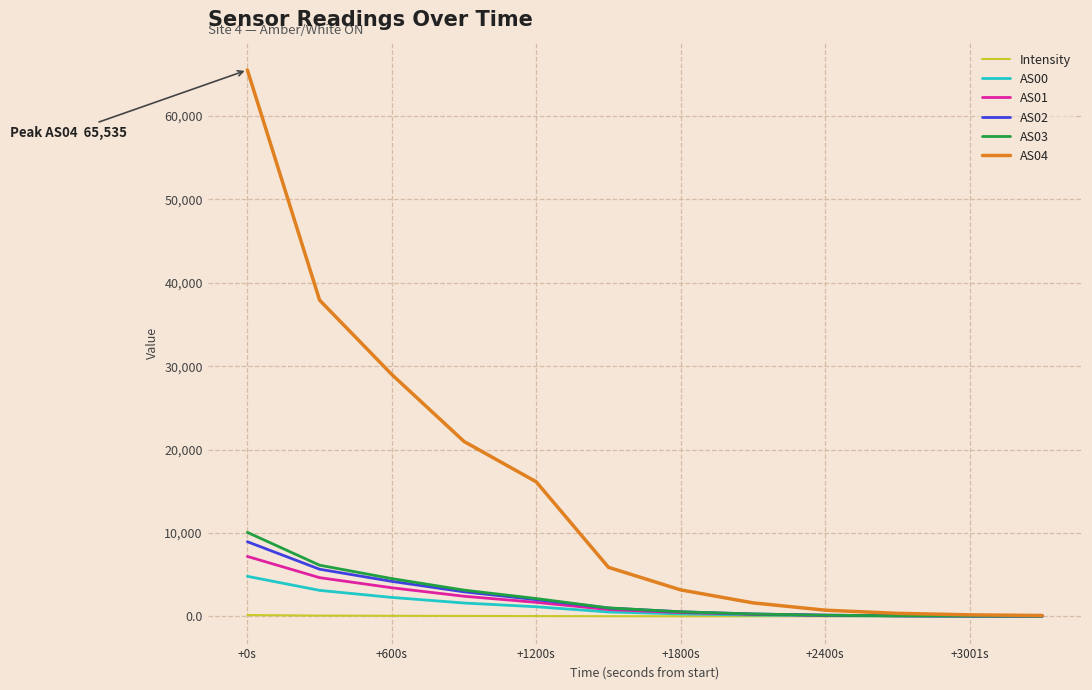

Which series has the largest range (max minus min)?

AS04